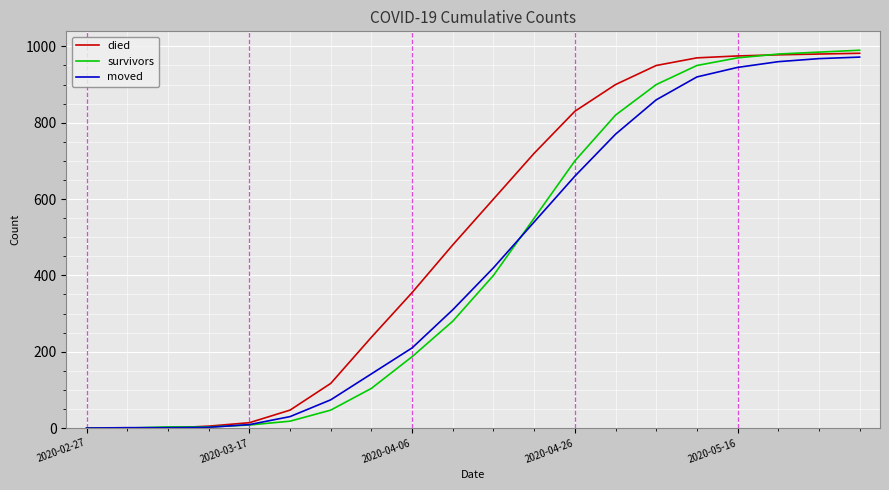

What is the difference between the maximum and minimum values in the died series?

982